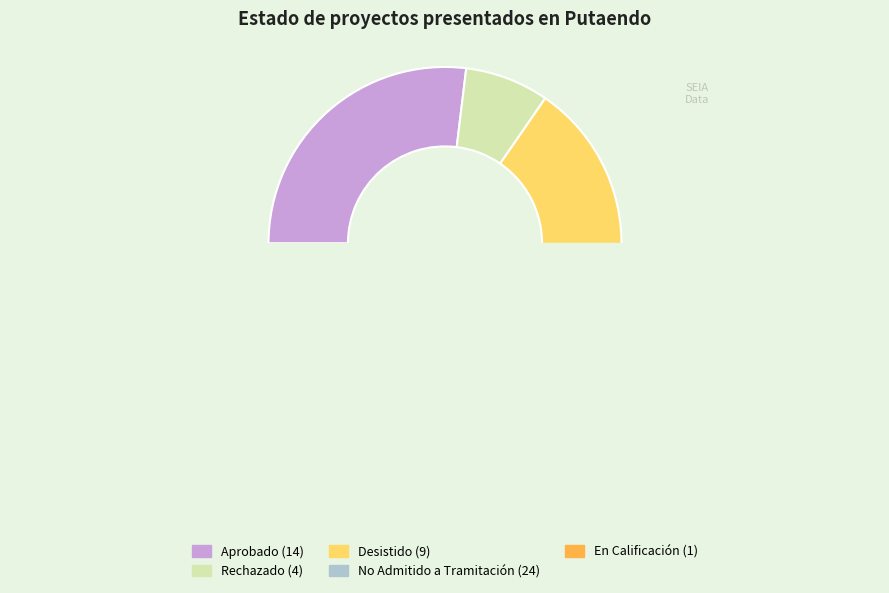

Is Rechazado the majority of the pie?

No